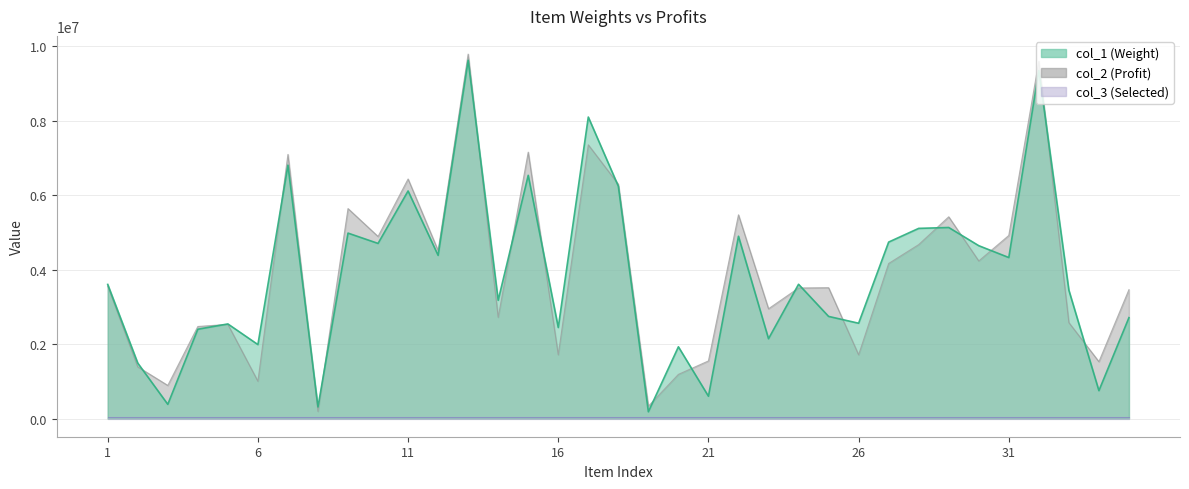

True or false: col_1 and col_2 intersect in this chart.

True